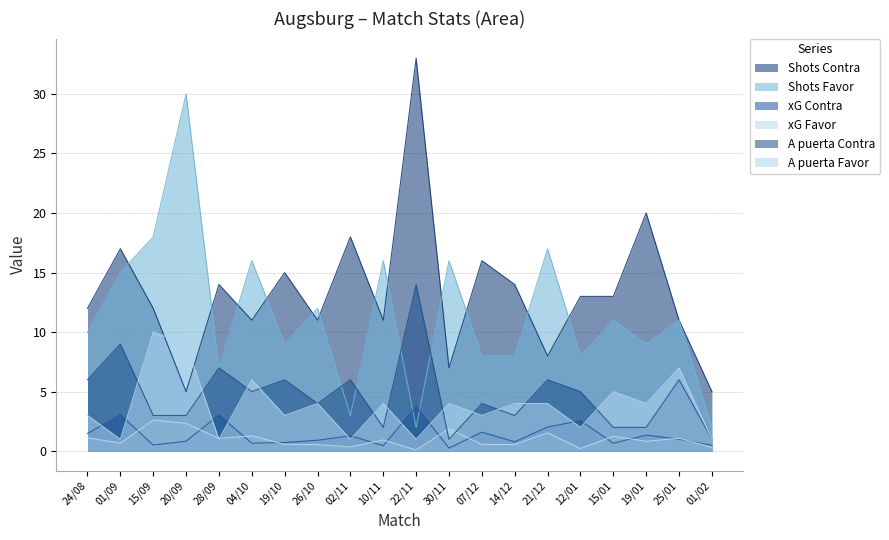

What is the difference between the maximum and minimum values in the A puerta Contra series?

13.0